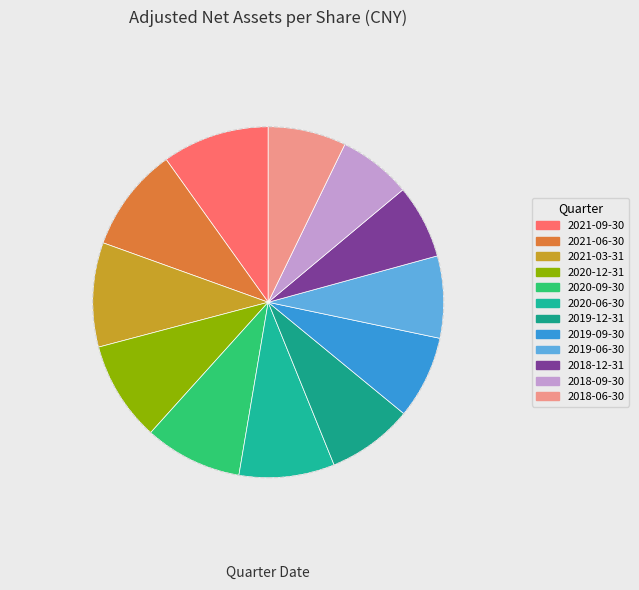

Combined, do 2021-03-31 and 2021-09-30 account for over 50%?

No